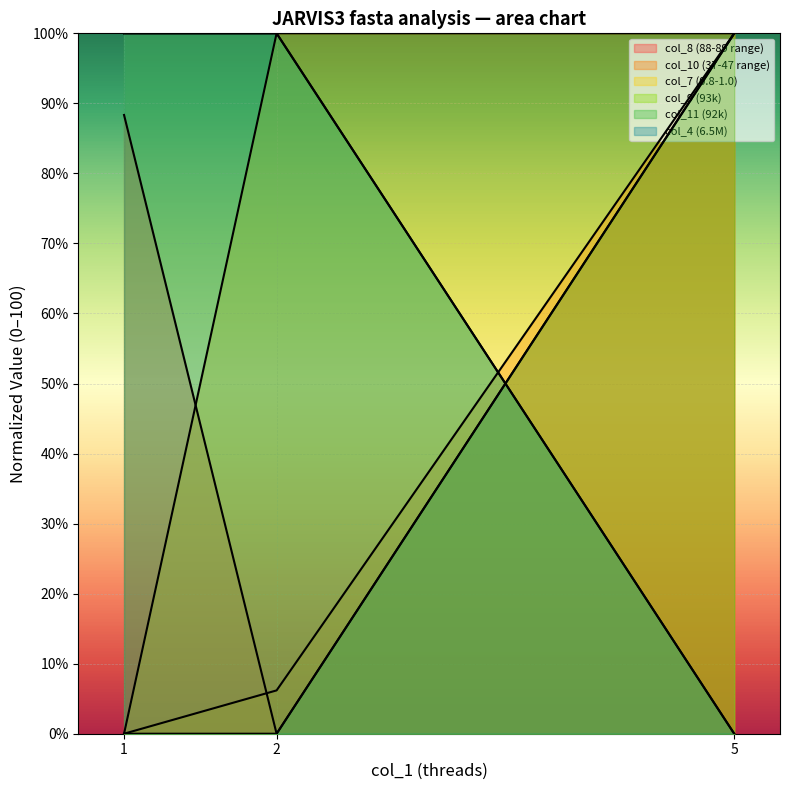

At which label is col_7 closest to 50?

1